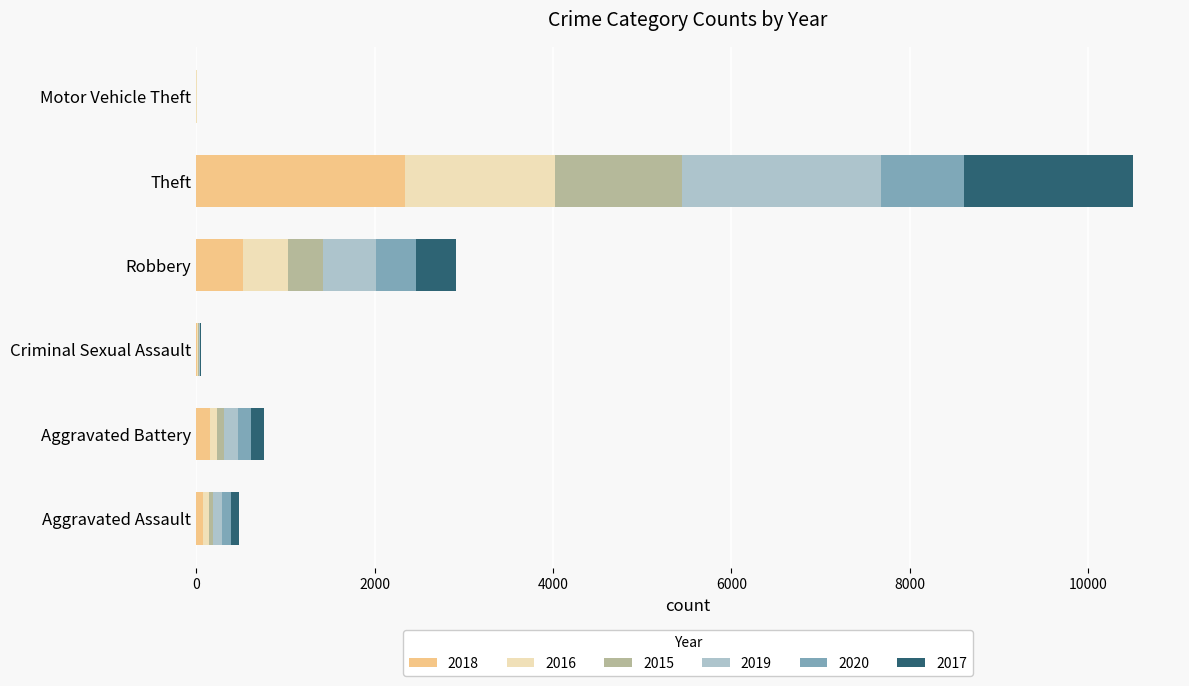

What is the maximum value for 2018?

2342